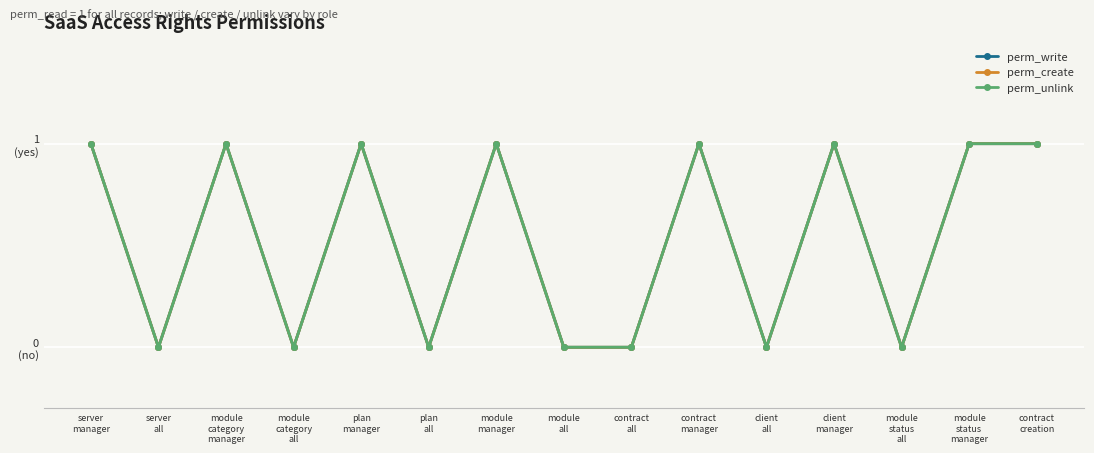

Does the chart have visible grid lines?

Yes